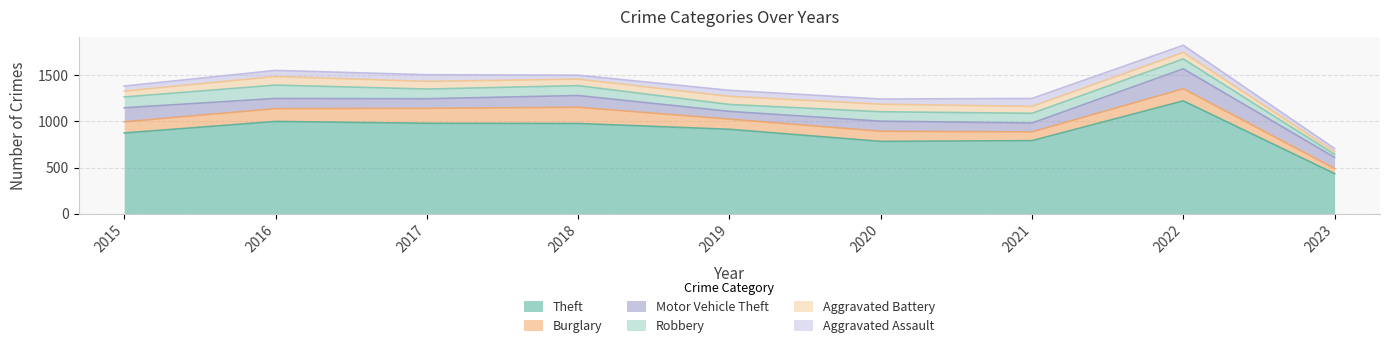

At which label does Theft first exceed 914?

2016